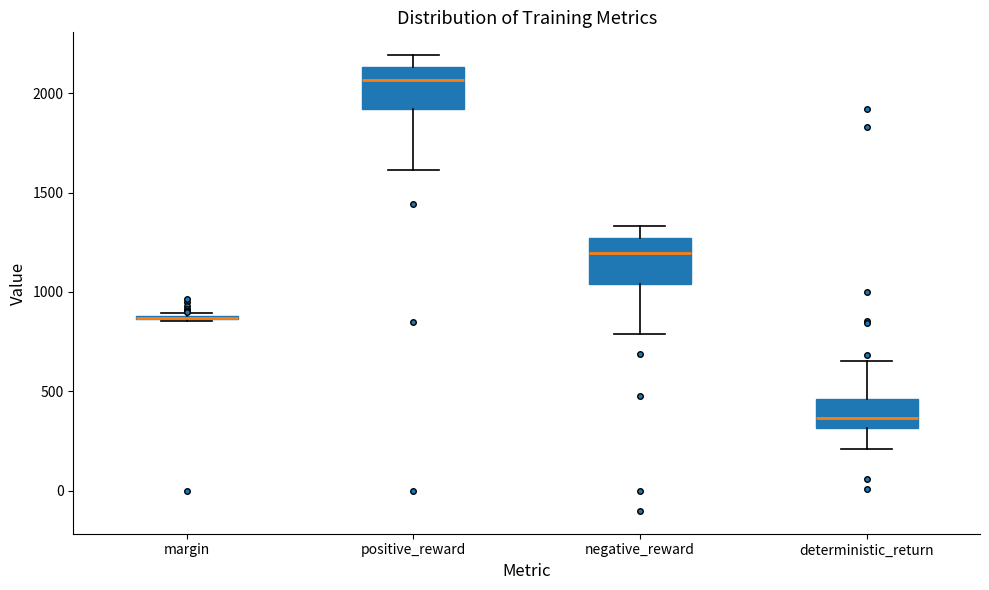

Reading left to right, transcribe this box plot: for each box, give where its median line is, the range the box spans, and where its two whiskers end, as read against the y-axis. The values are not printed on the chart, so give them approximately, as read against the axis.

margin: box collapsed to a line at 850, whiskers 850 to 900
positive_reward: median 2050, box 1900 to 2150, whiskers 1600 to 2200
negative_reward: median 1200, box 1050 to 1250, whiskers 800 to 1350
deterministic_return: median 350, box 300 to 450, whiskers 200 to 650